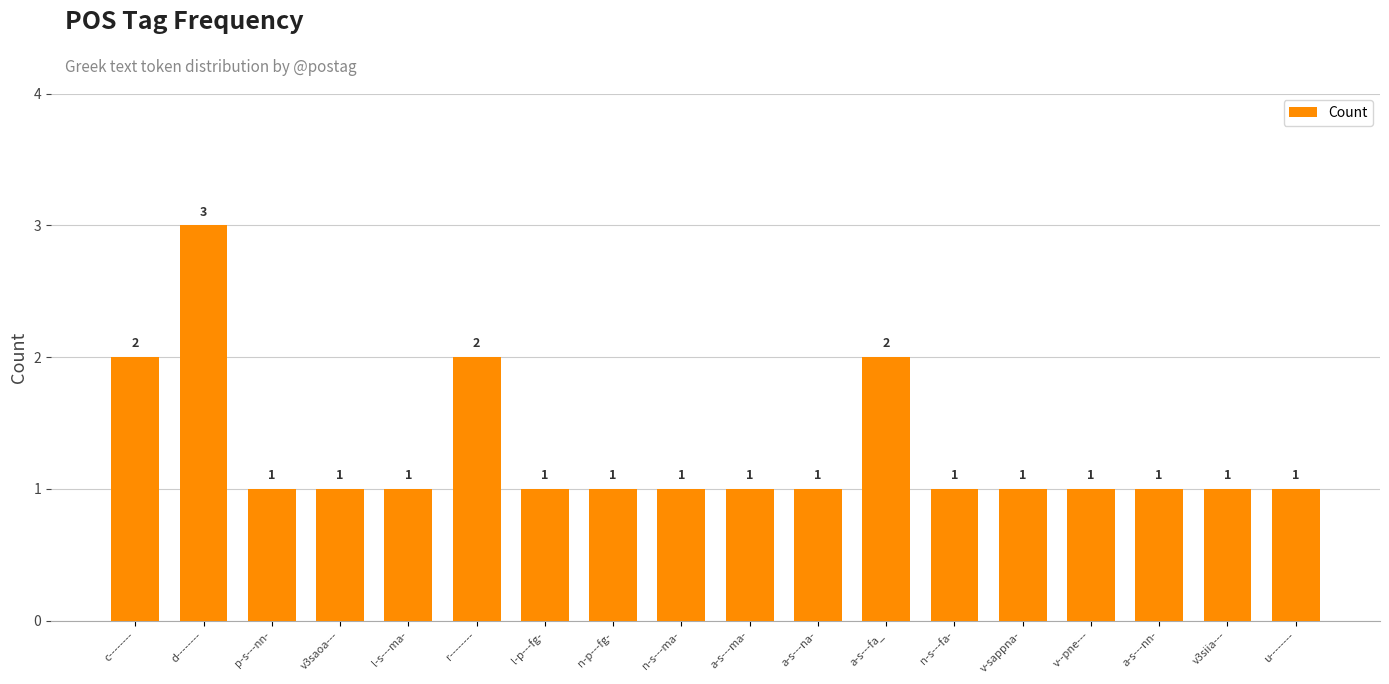

What is the value of the 4th bar from the left?

1